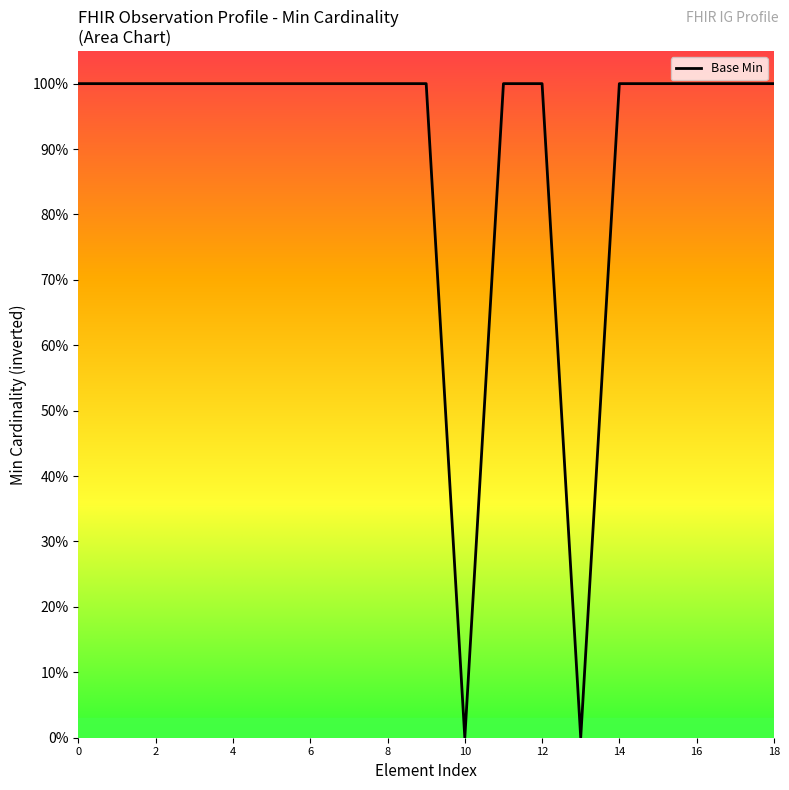

How many data points are less than 1?

2